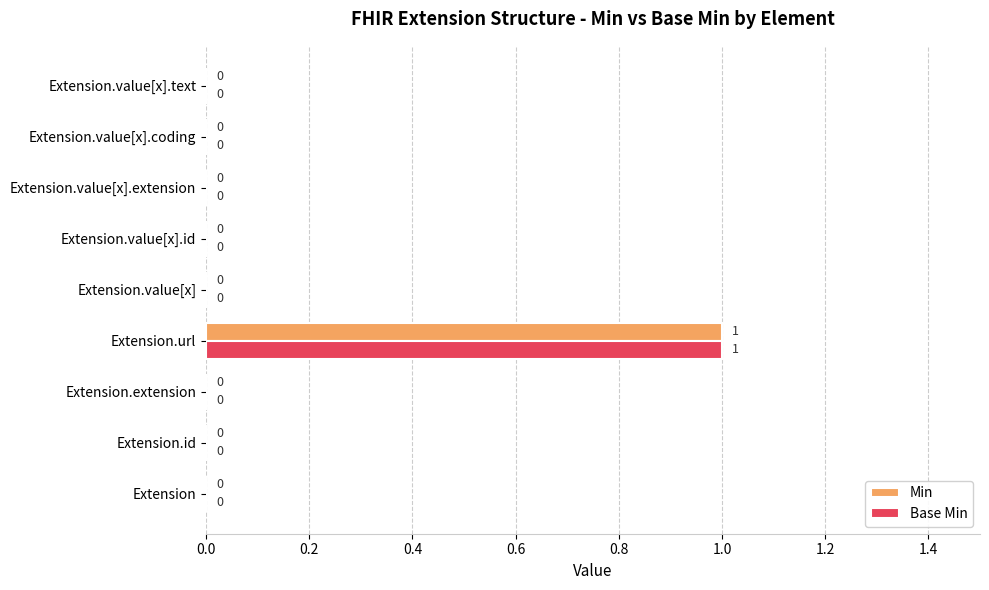

How many Min values are between 0 and 1?

9